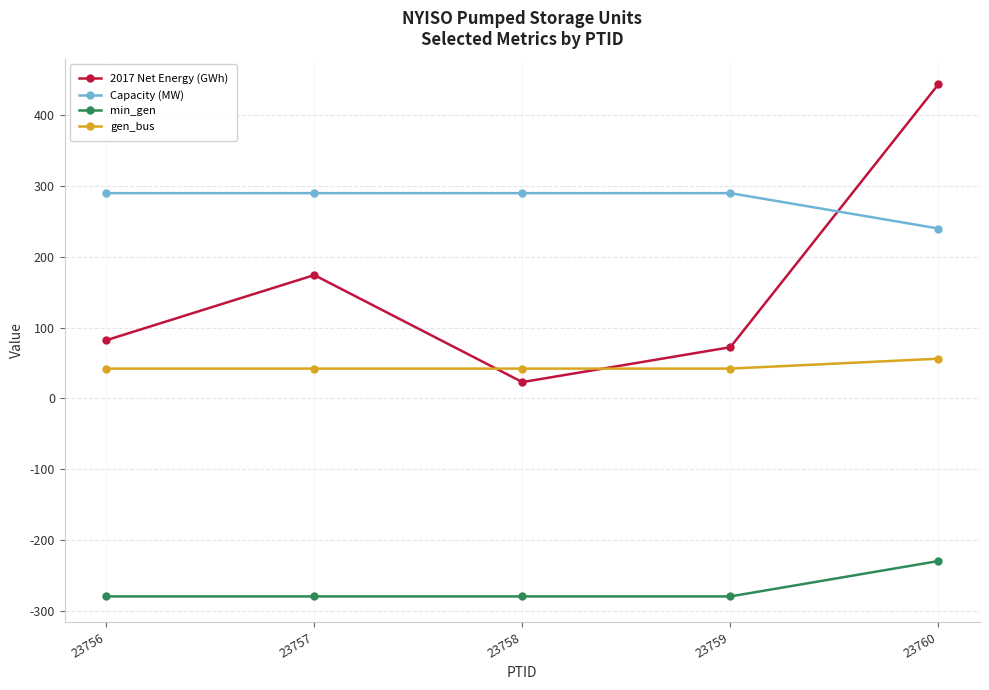

Reading left to right, transcribe all the data shown in this chart.

2017 Net Energy (GWh): 82.1	174.2	22.9	72.2	443.9
Capacity (MW): 290.0	290.0	290.0	290.0	240.0
min_gen: -280.0	-280.0	-280.0	-280.0	-230.0
gen_bus: 42.0	42.0	42.0	42.0	56.0